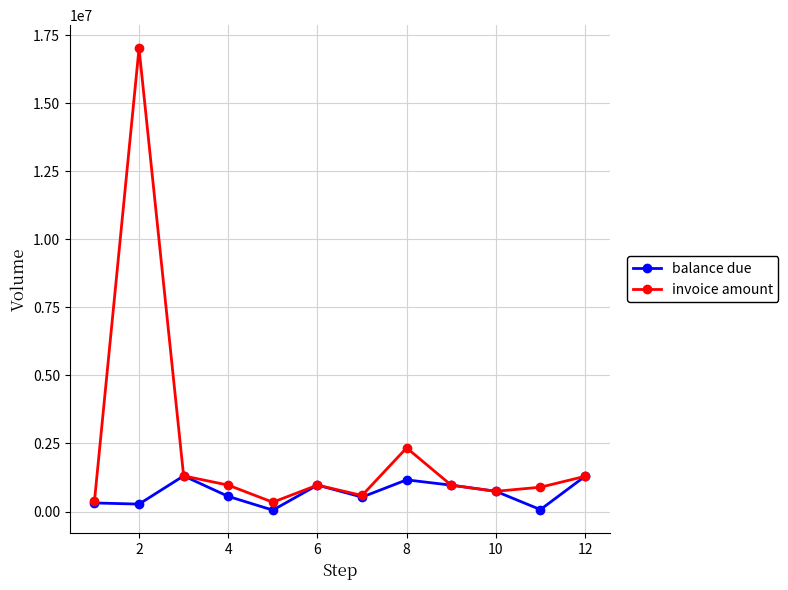

What is the highest value of the balance due series?

1309516.8